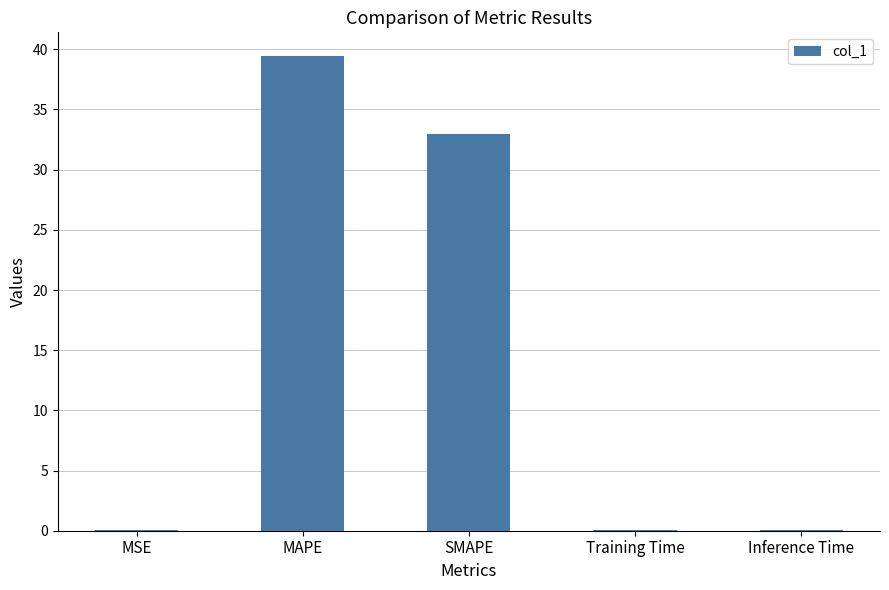

What is the greatest value displayed?

39.4